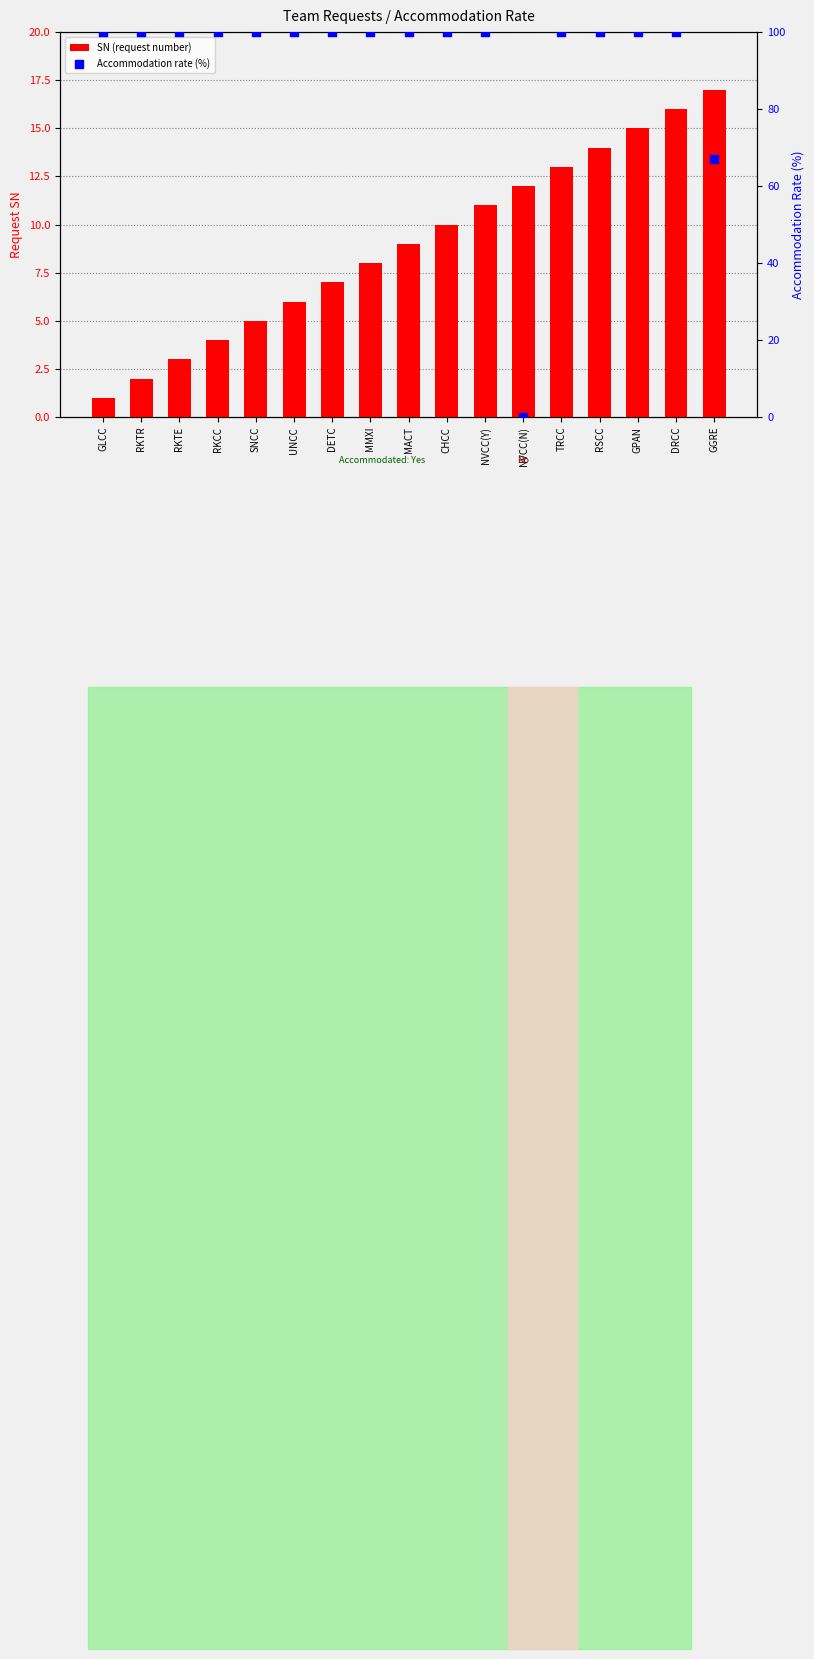

What are all the series names shown in the legend?

SN (request number), Accommodation rate (%)